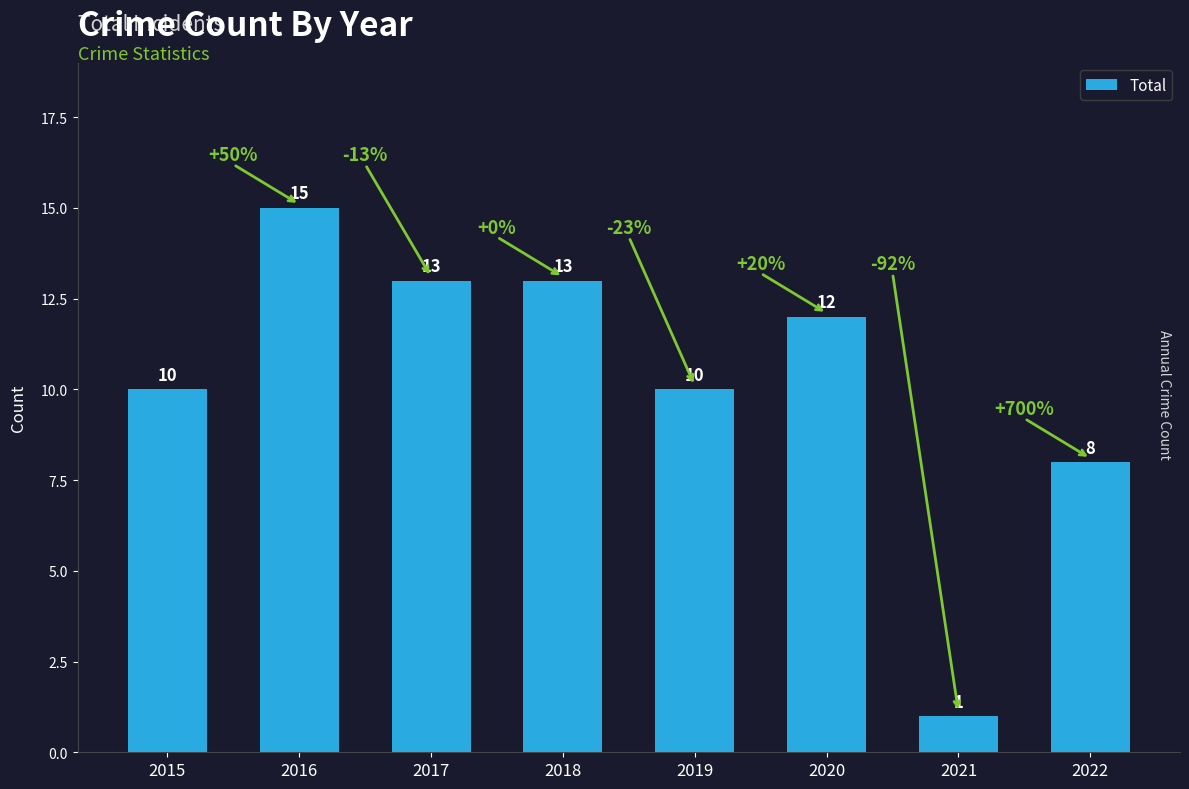

What is the value of the 5th bar from the left?

10